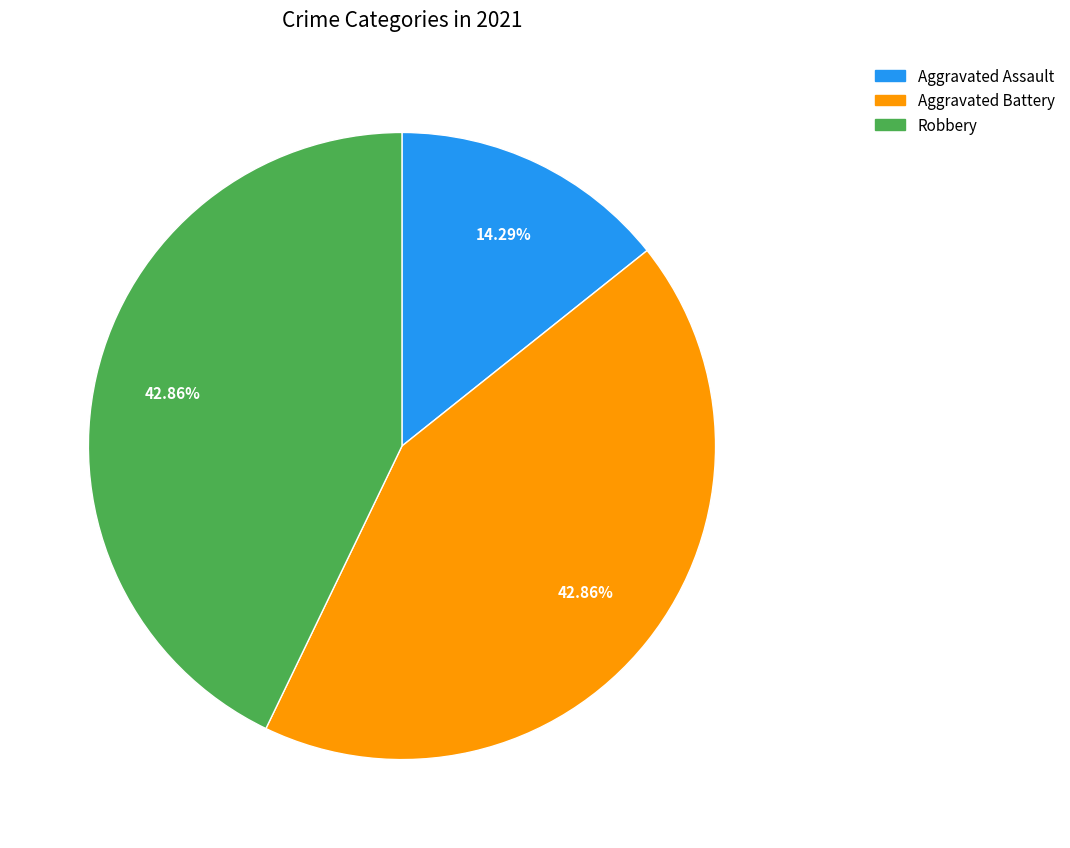

What percentage is the Robbery slice, to the nearest percent?

43%